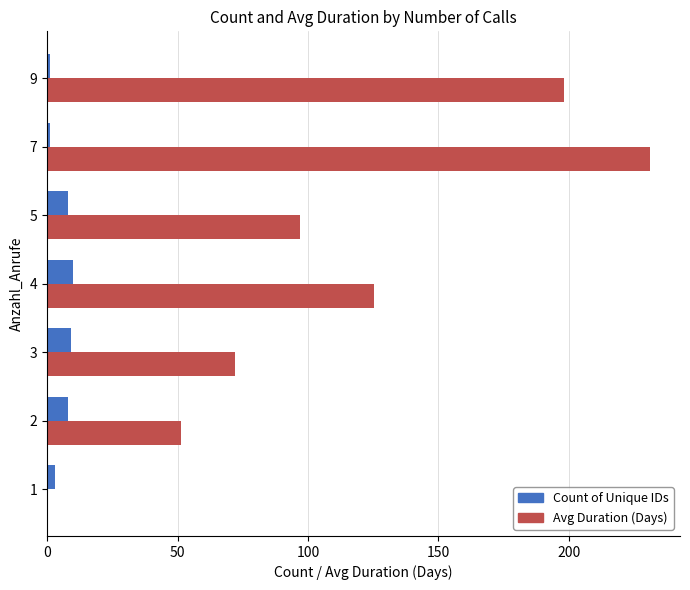

Which category has the highest value across all series?

7